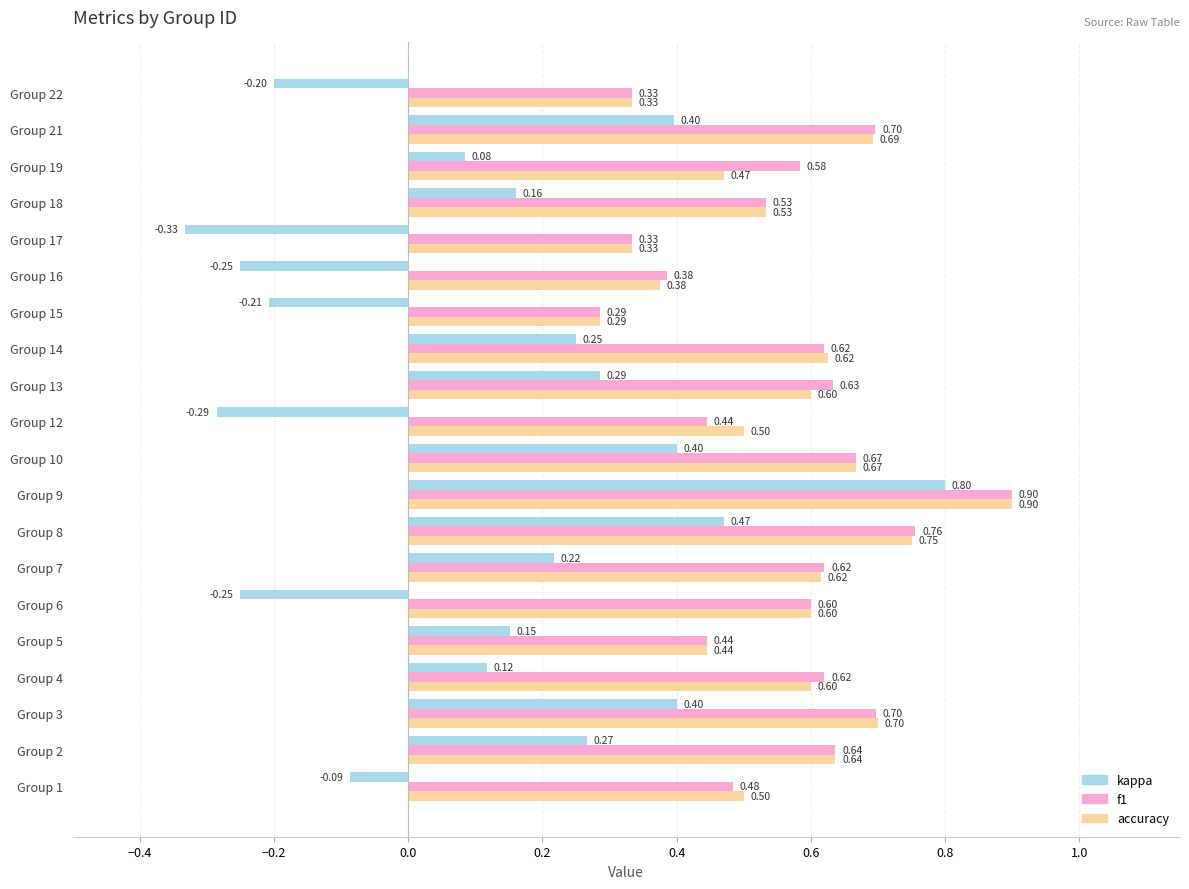

How many accuracy values are between 0 and 1?

20